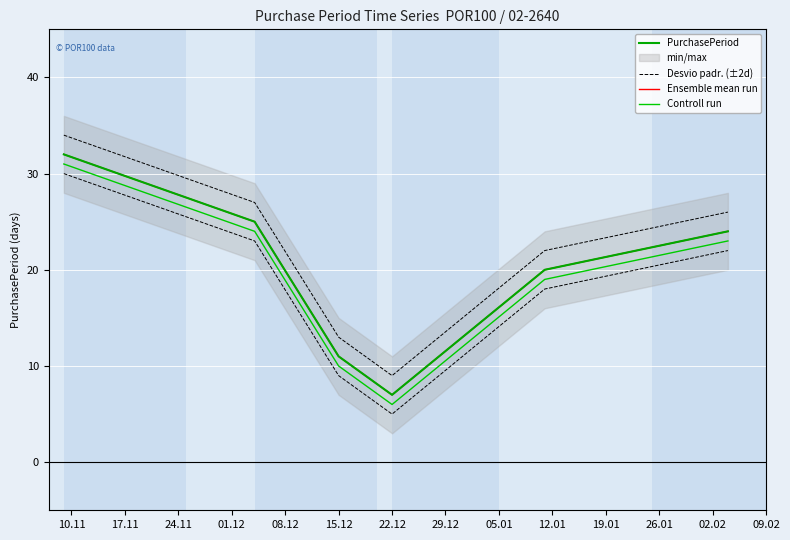

True or false: Ensemble mean run and PurchasePeriod intersect in this chart.

False